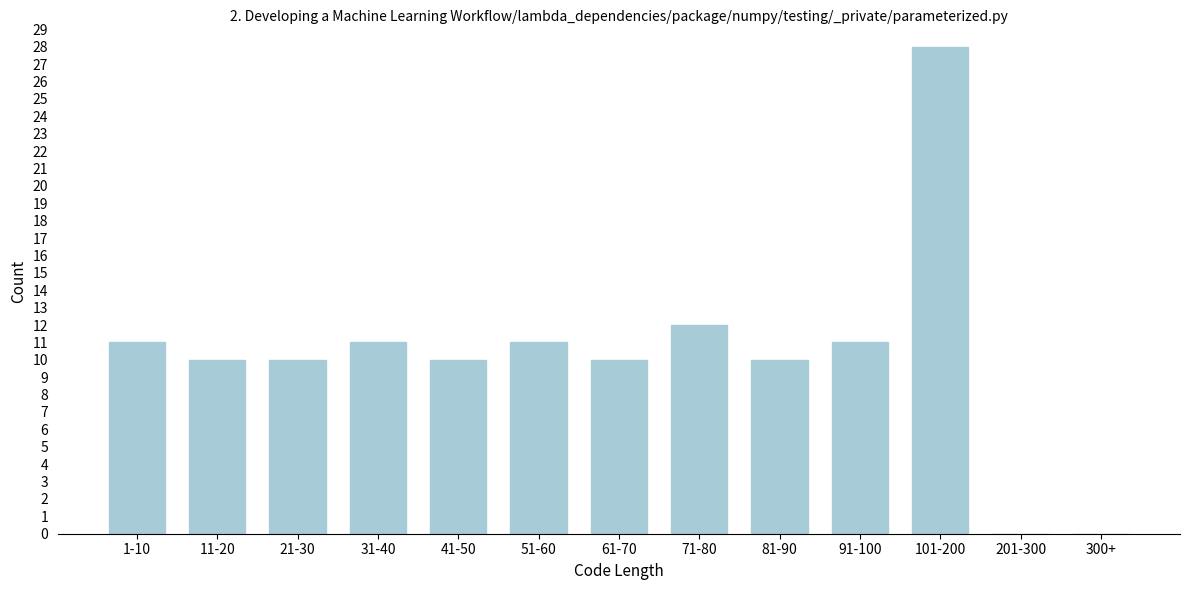

Reading left to right, transcribe all the data shown in this chart.

1-10=11	11-20=10	21-30=10	31-40=11	41-50=10	51-60=11	61-70=10	71-80=12	81-90=10	91-100=11	101-200=28	201-300=0	300+=0